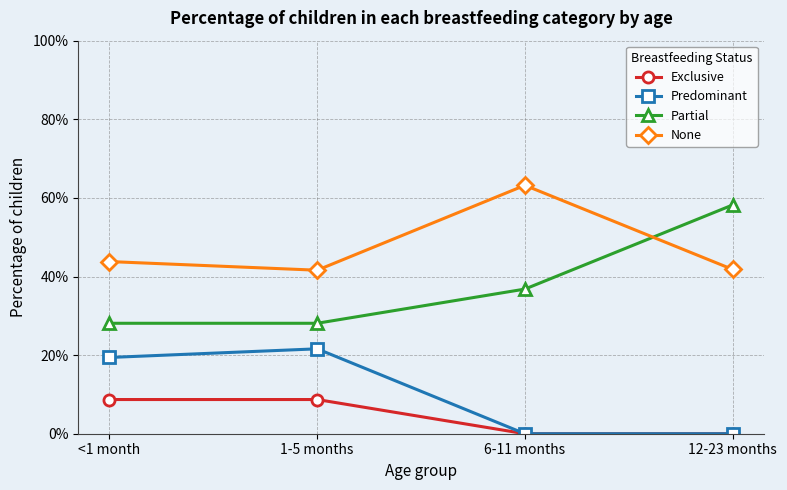

How many lines are shown in the chart?

4